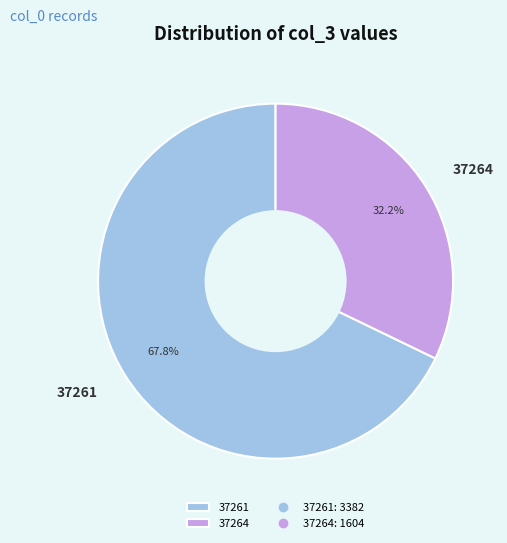

To the nearest percent, what percentage of the pie is 37261?

68%